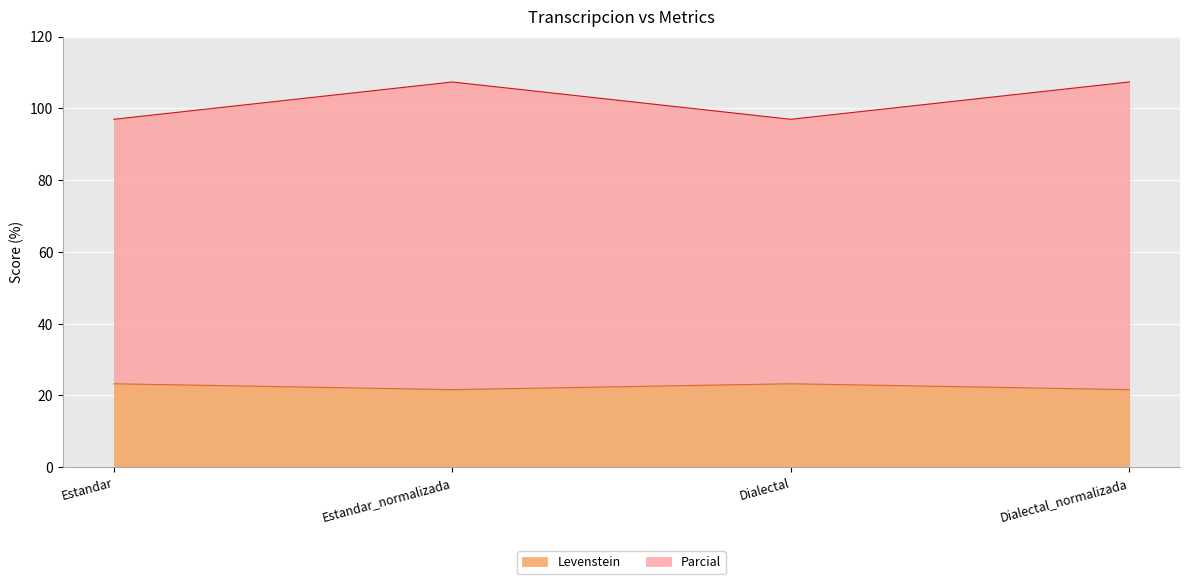

True or false: Levenstein and Parcial intersect in this chart.

False